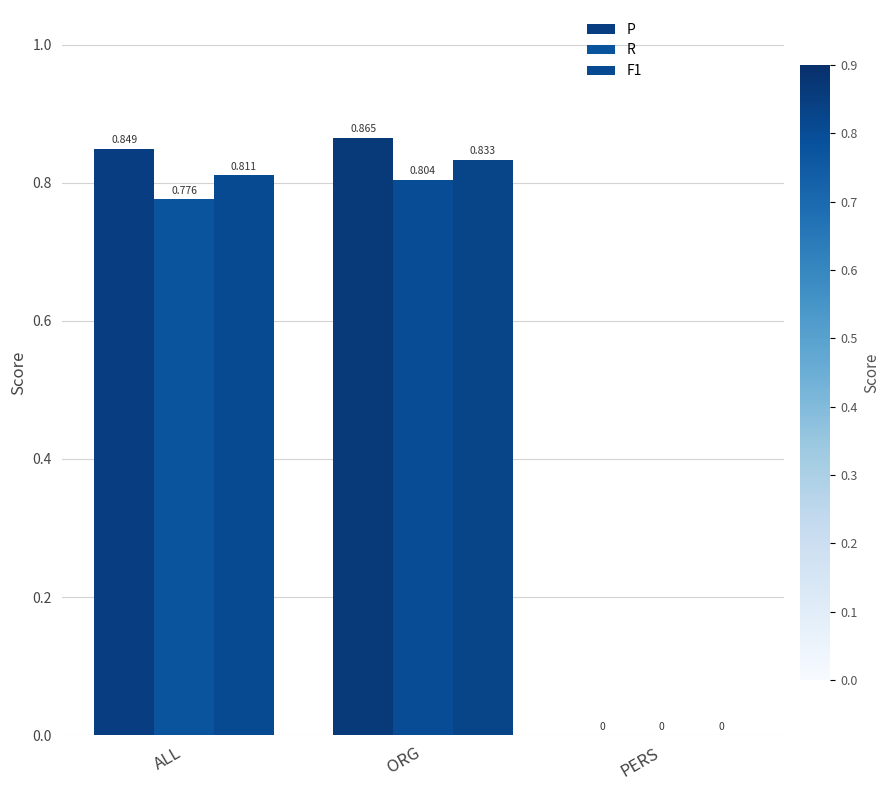

How many distinct data groups are displayed?

3